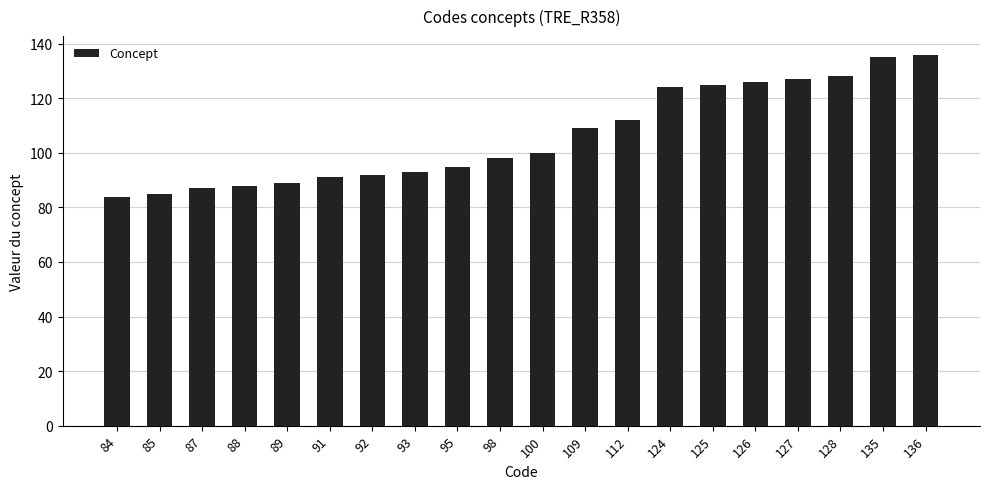

How many data points are less than 100?

10